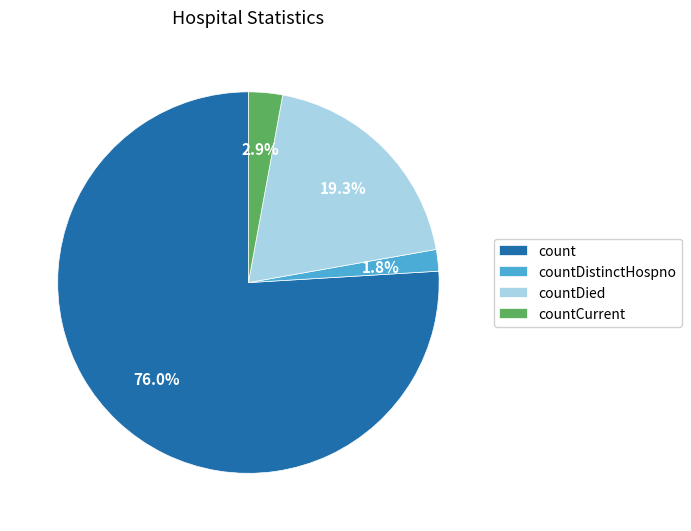

What portion of the pie excludes countCurrent?

97.1%